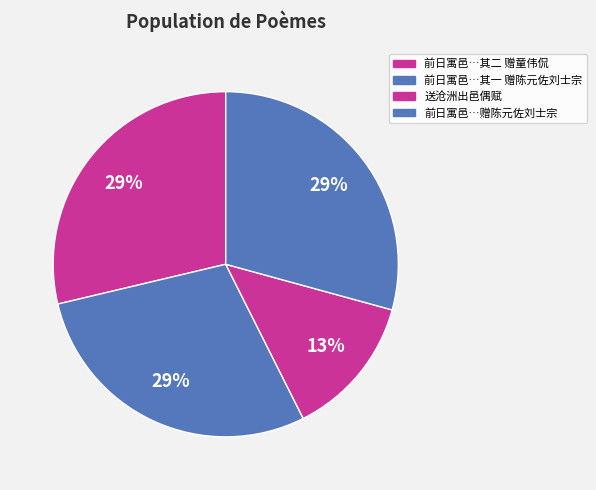

Does any single category account for the majority?

No